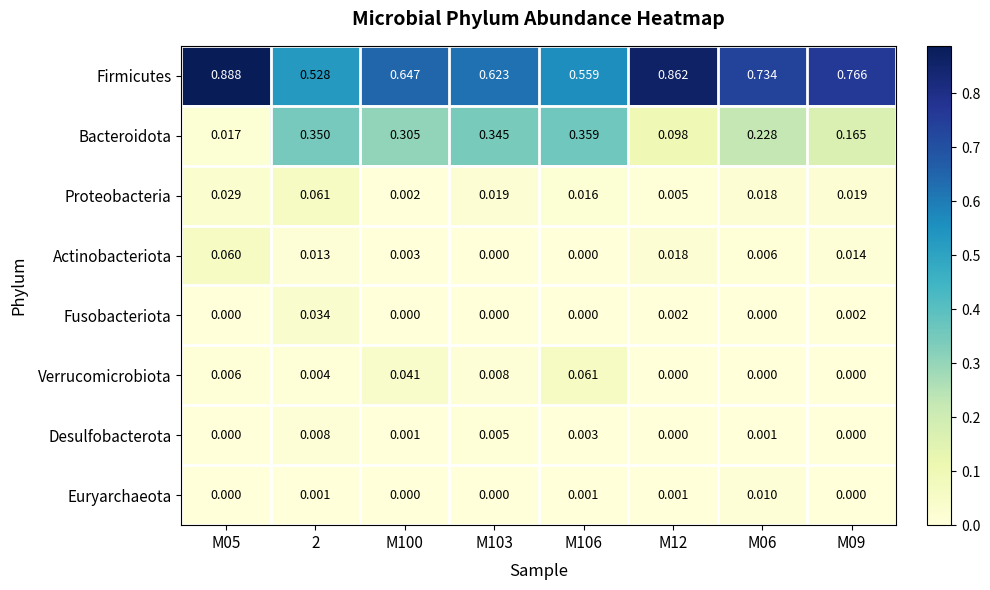

Which series has the largest total across all categories?

Firmicutes